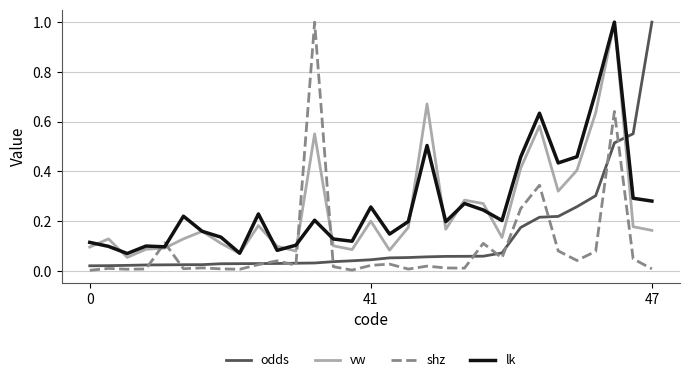

True or false: vw and odds cross at least once.

True